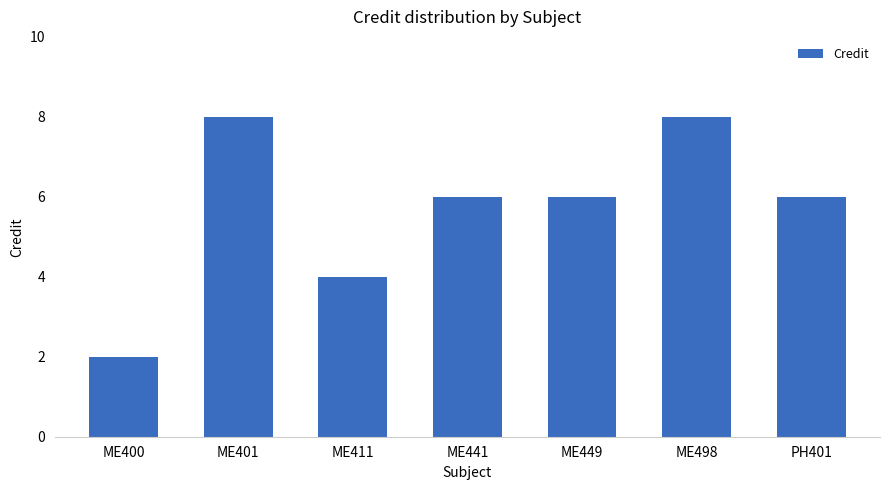

What is the label of the 4th bar from the left?

ME441